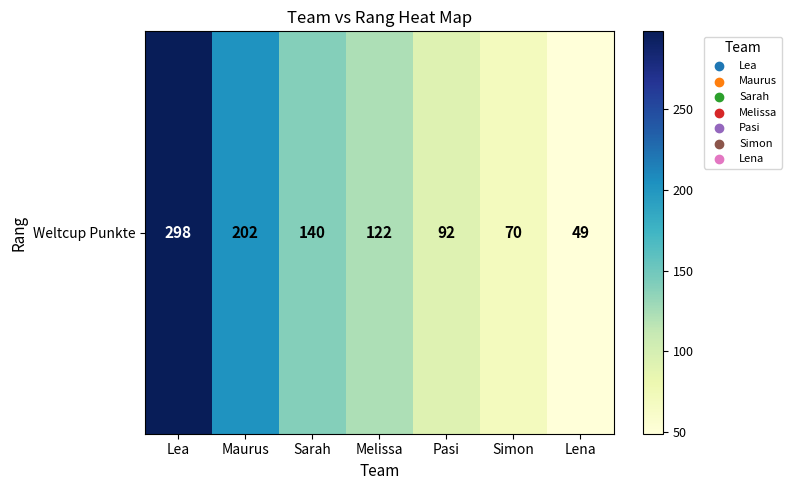

Count the number of values greater than 122.

3